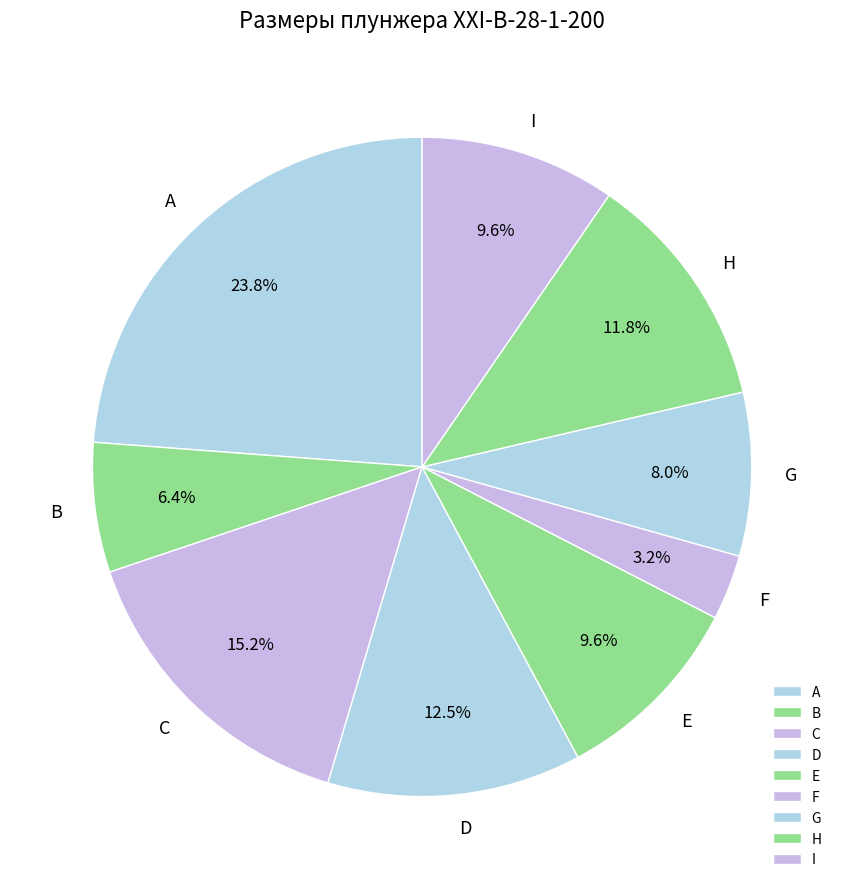

What portion of the pie excludes C?

84.8%